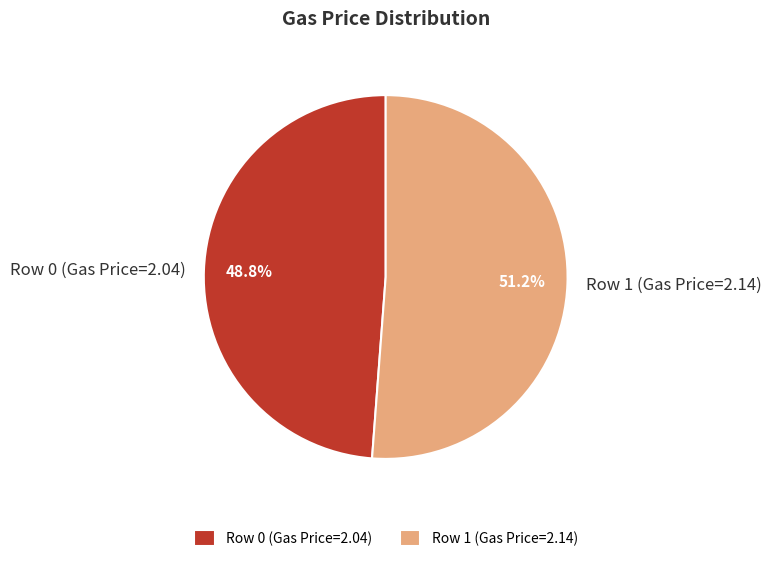

Which category has the smallest portion of the pie?

Row 0 (Gas Price=2.04)